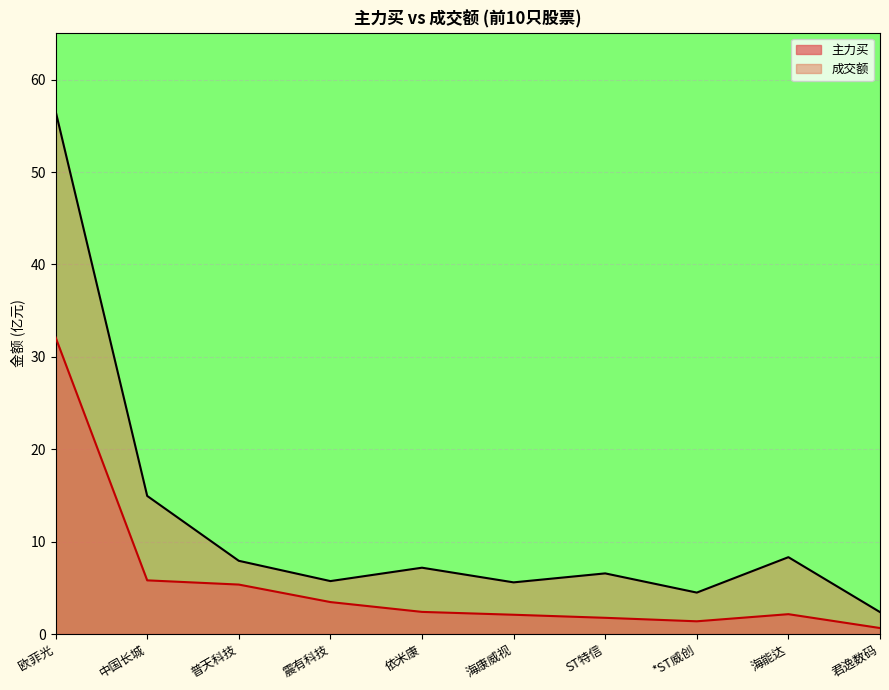

True or false: 主力买 and 成交额 cross at least once.

False